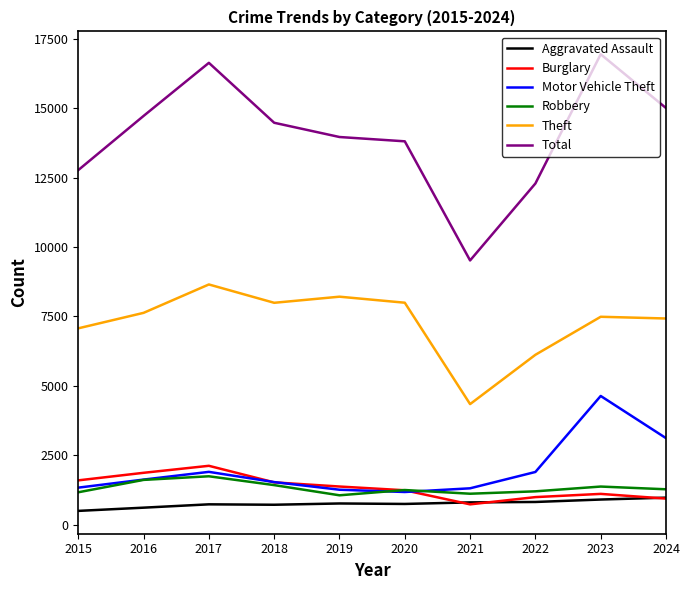

What is the difference between the maximum and minimum values in the Total series?

7423